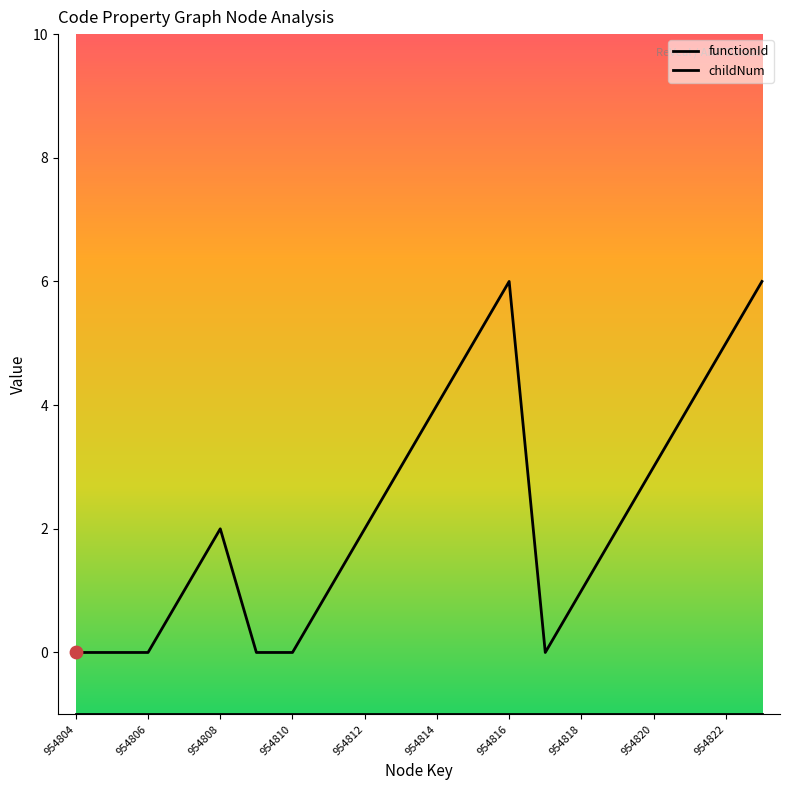

How many lines are shown in the chart?

2